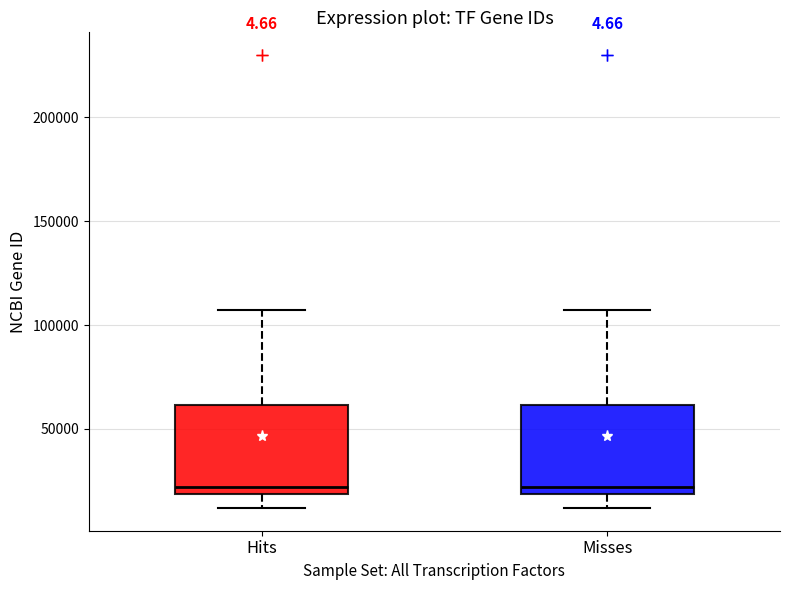

Reading left to right, read every box against the y-axis: the position of its median line, the range the box covers, and the ends of its whiskers. The values are not printed on the chart, so give them approximately, as read against the axis.

Hits: median 20000 (just above the box's lower edge), box 20000 to 60000, whiskers 10000 to 105000
Misses: median 20000 (just above the box's lower edge), box 20000 to 60000, whiskers 10000 to 105000